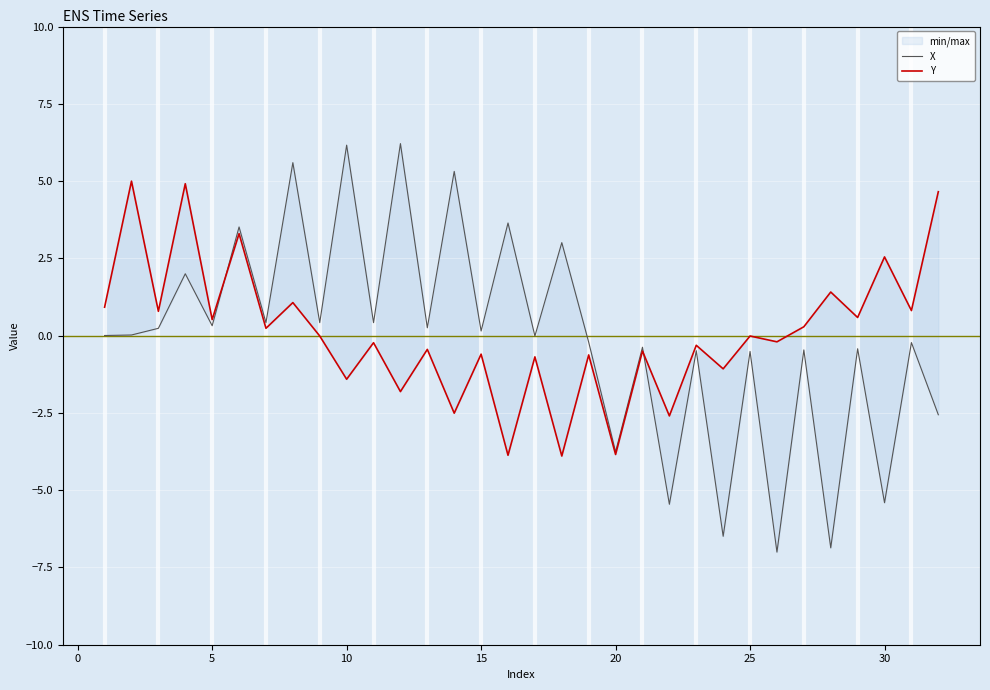

How many lines are shown in the chart?

2